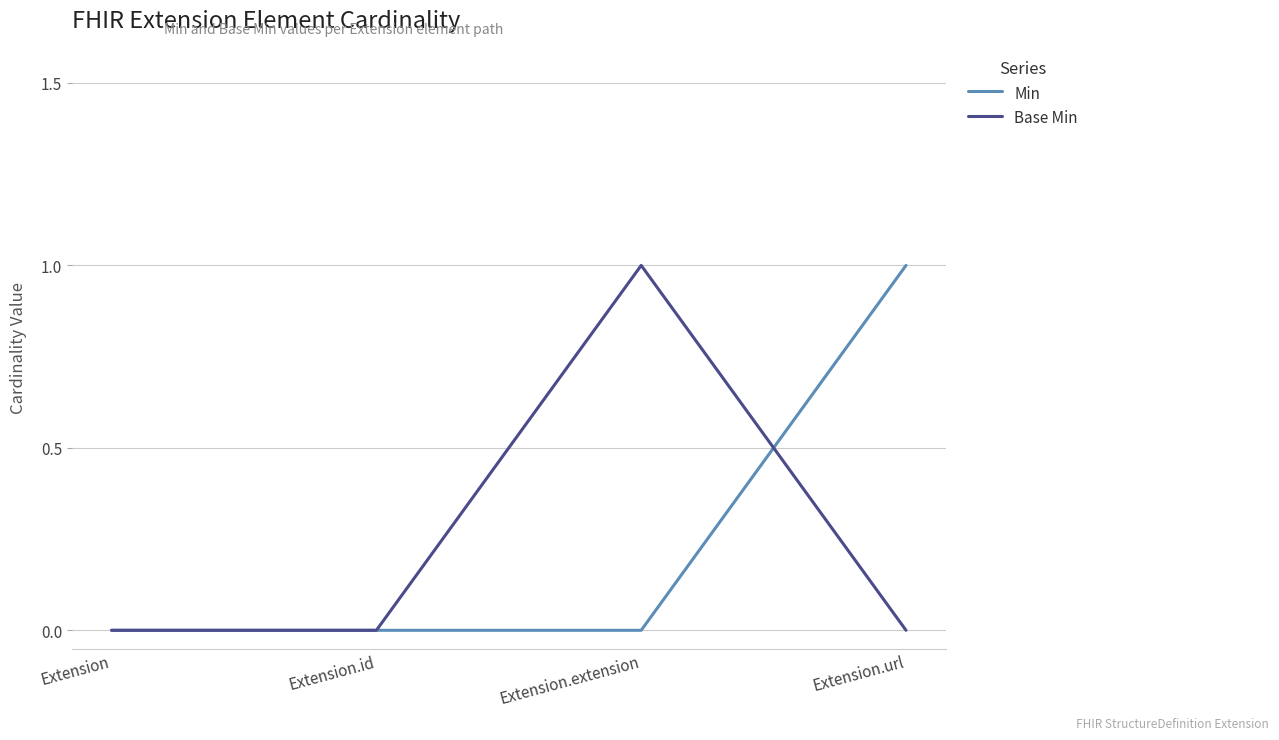

What position from the right is Extension.id?

3